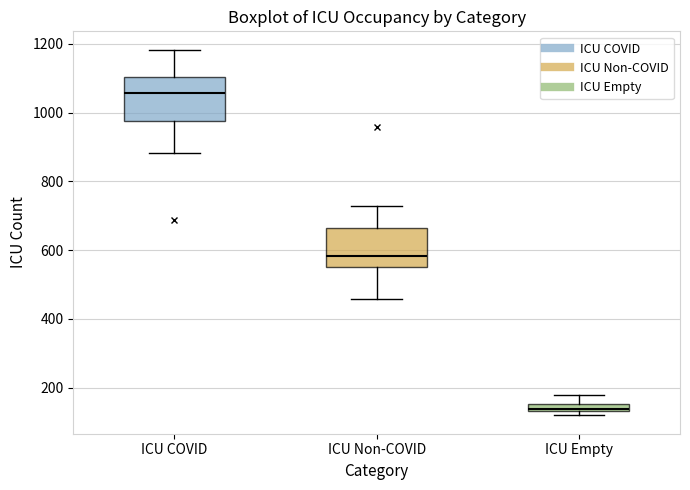

Which box's median line is the lowest?

ICU Empty